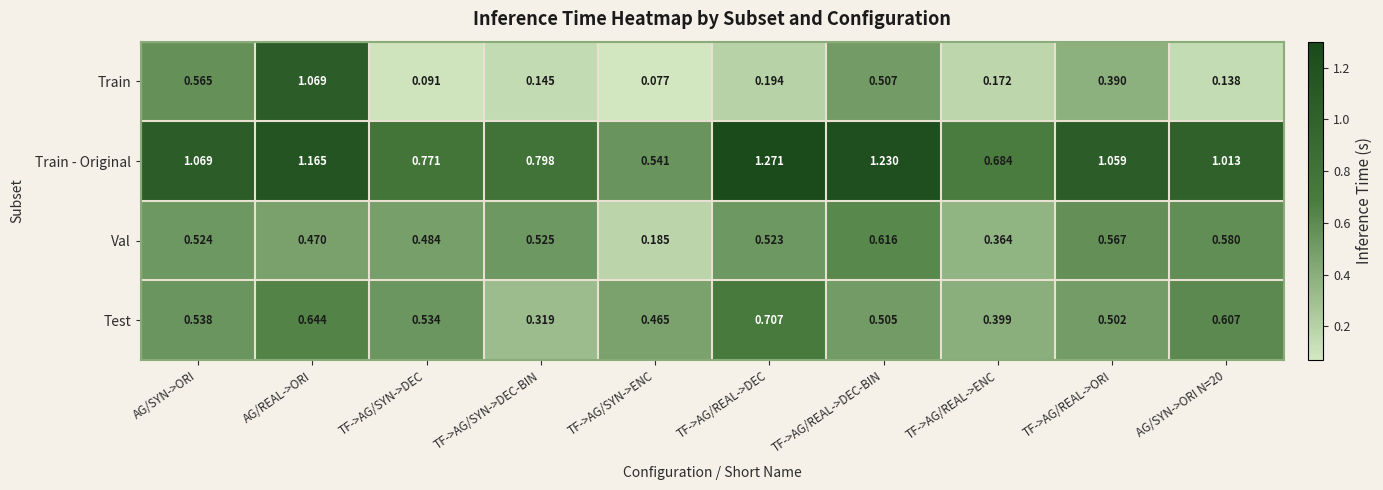

At which label does Train reach its peak?

AG/REAL->ORI